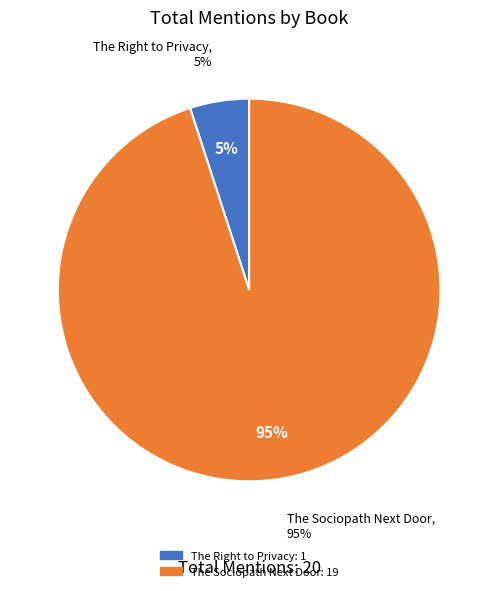

Does any single category account for the majority?

Yes